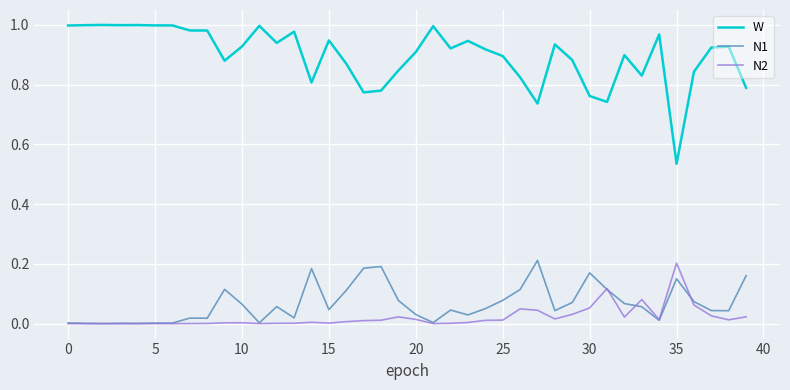

True or false: N1 and W cross at least once.

False